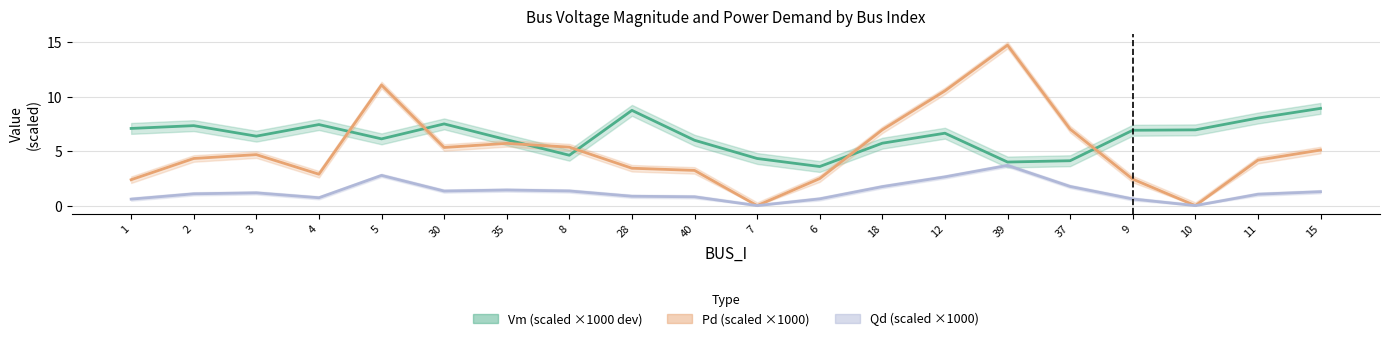

What is the highest value of the Qd series?

3.7